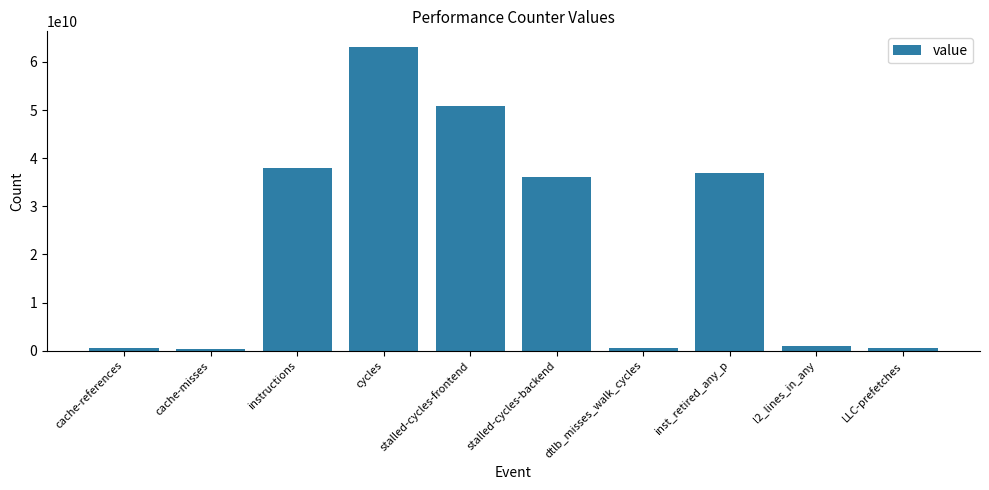

Approximately how many times larger is the value at stalled-cycles-backend compared to inst_retired_any_p?

1.0